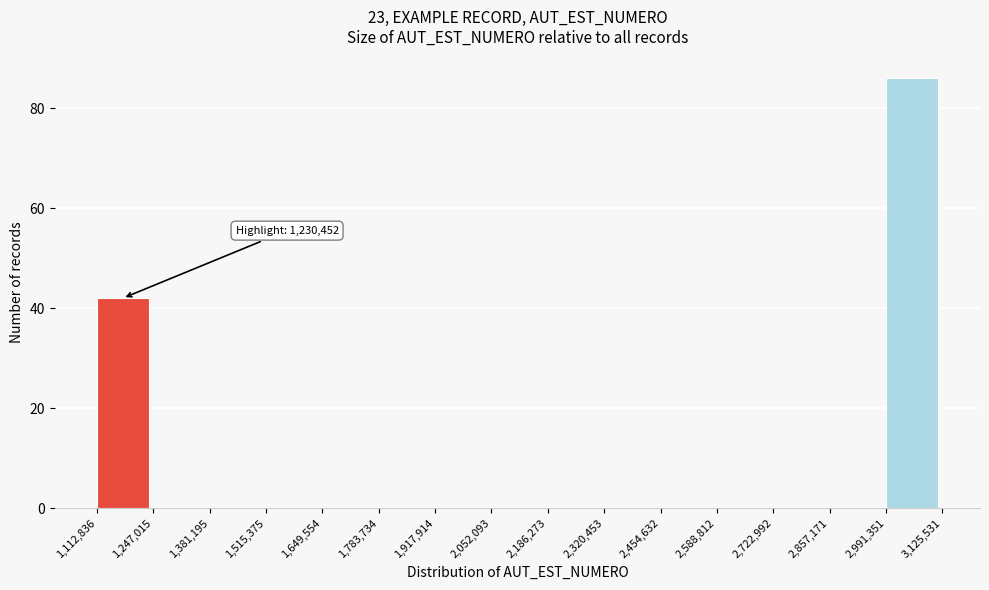

Which range on the x-axis has the tallest bar?

2,991,351 to 3,125,531